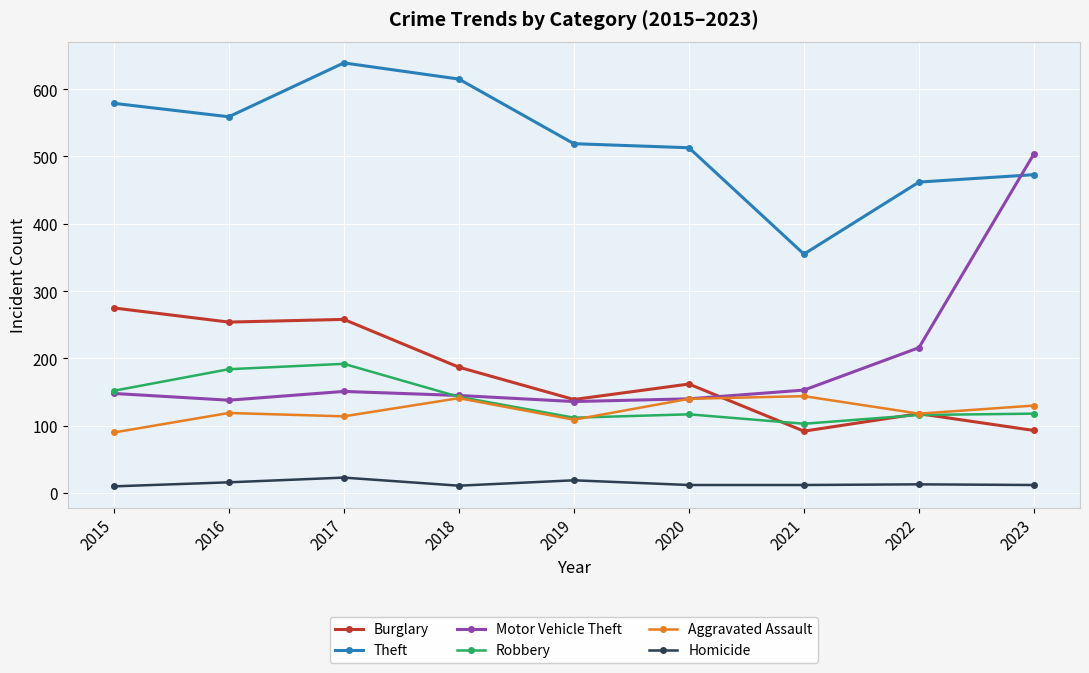

Rank the series by their maximum value, from highest to lowest.

Theft, Motor Vehicle Theft, Burglary, Robbery, Aggravated Assault, Homicide